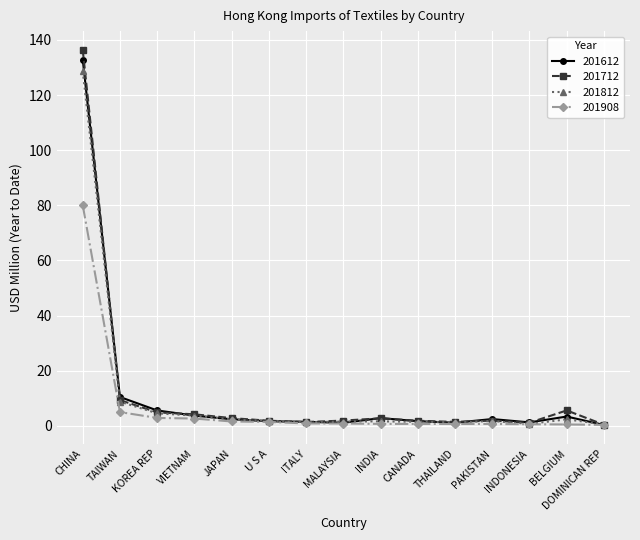

True or false: 201812 has more than 1 interior local peaks.

True